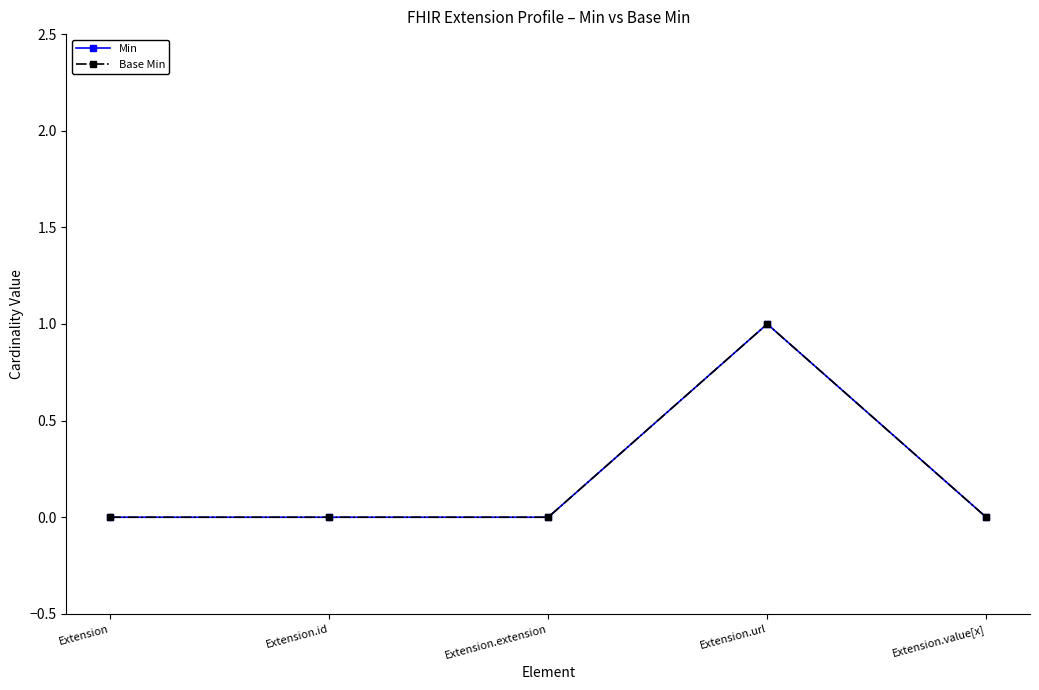

List the labels in order of Base Min value, smallest first.

Extension, Extension.id, Extension.extension, Extension.value[x], Extension.url